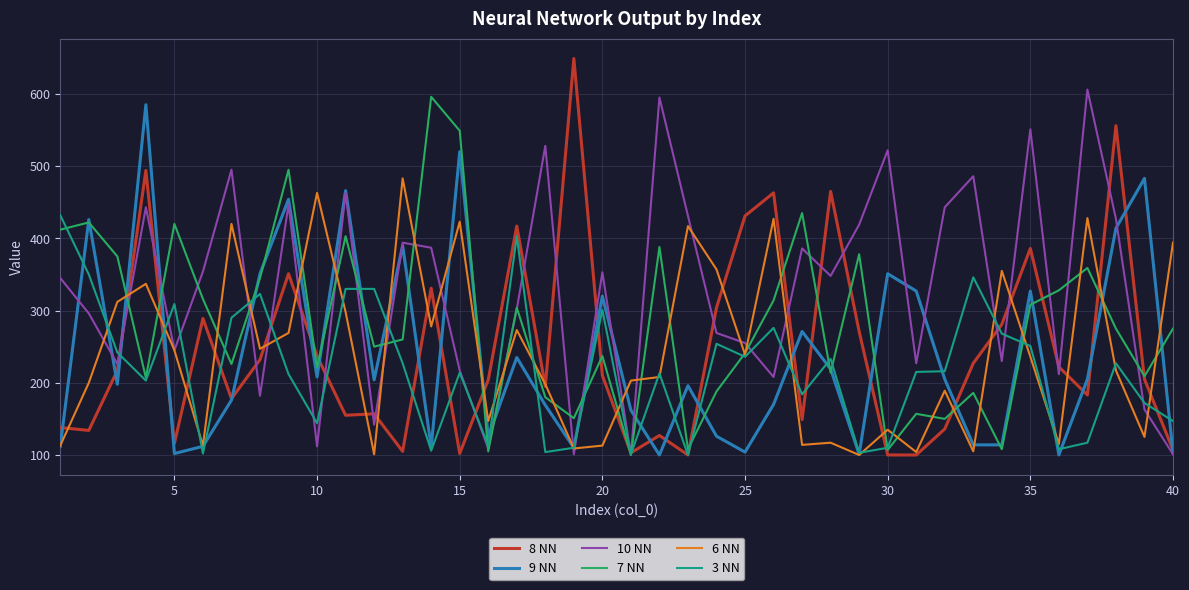

How many values in the 9 NN series are below 204?

20